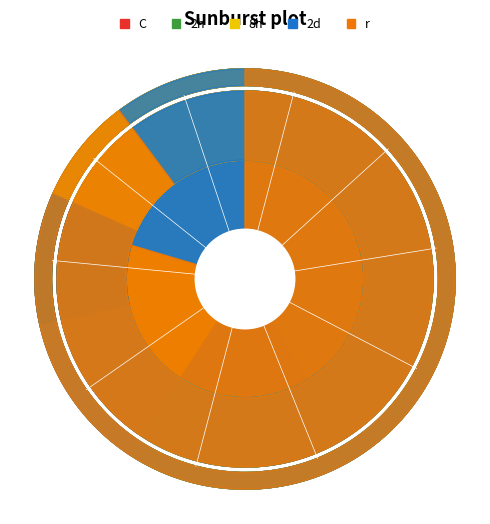

To the nearest percent, what is the average slice percentage?

10%